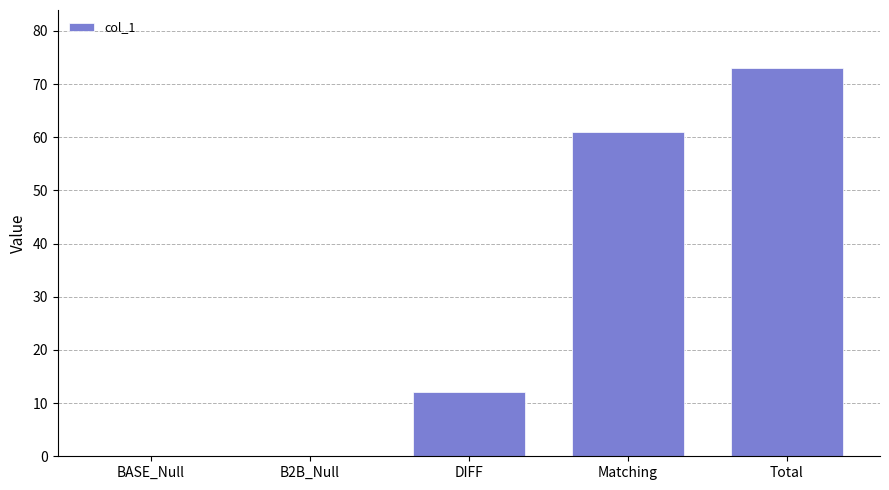

Which category has the highest value across all series?

Total